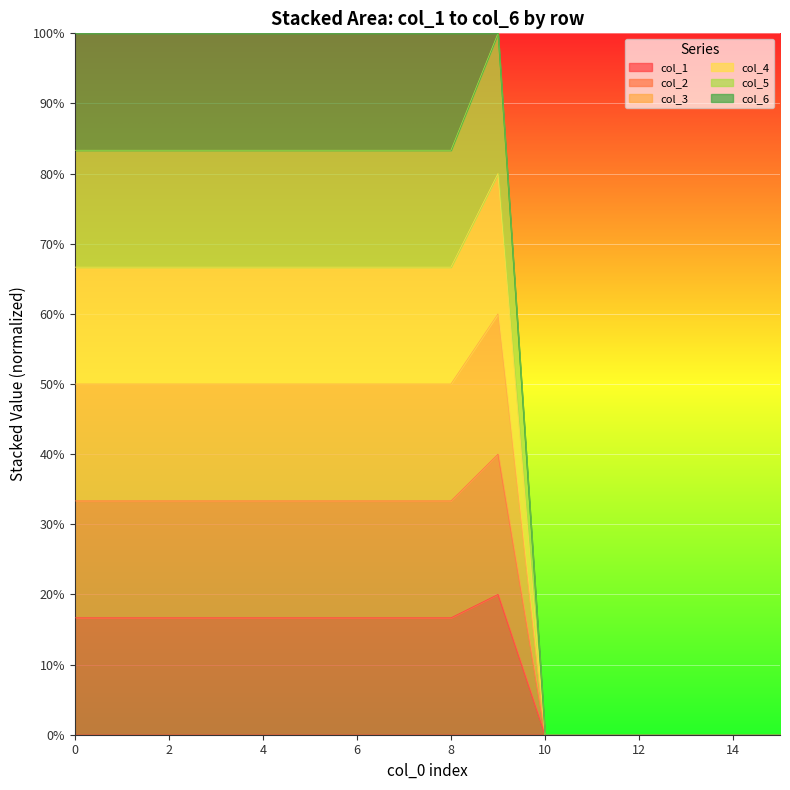

At 10, list the series in order from largest to smallest.

col_1, col_2, col_3, col_4, col_5